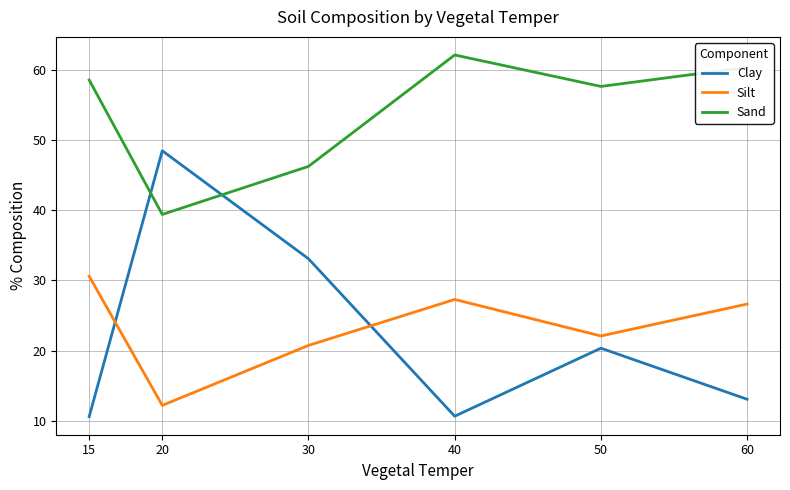

Which category has the lowest value in the Sand series?

20